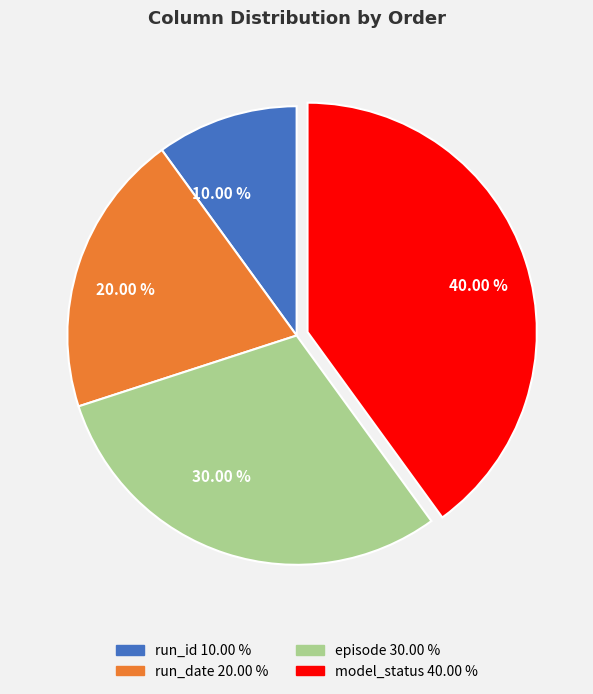

Does any single category account for the majority?

No